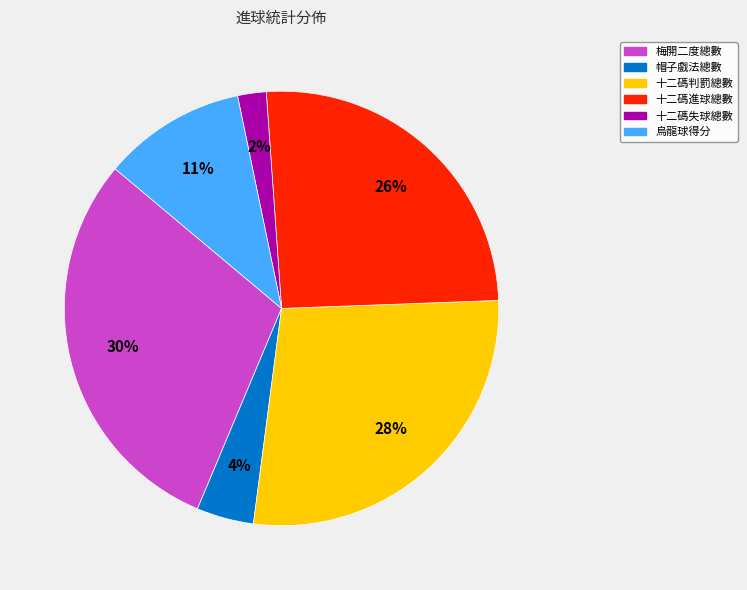

The 梅開二度總數 slice represents 30% of the pie. True or false?

True